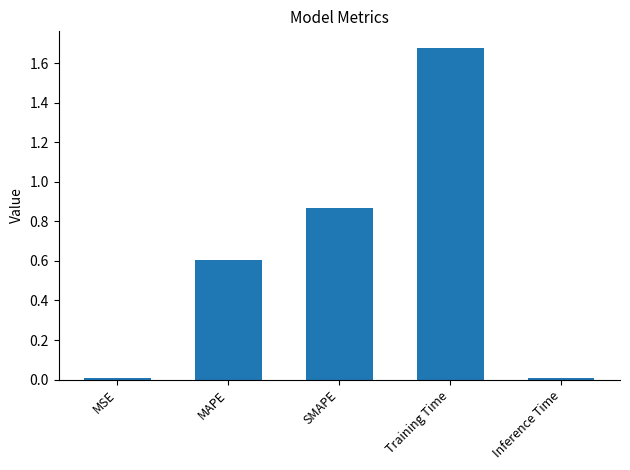

How many series are shown in this chart?

1